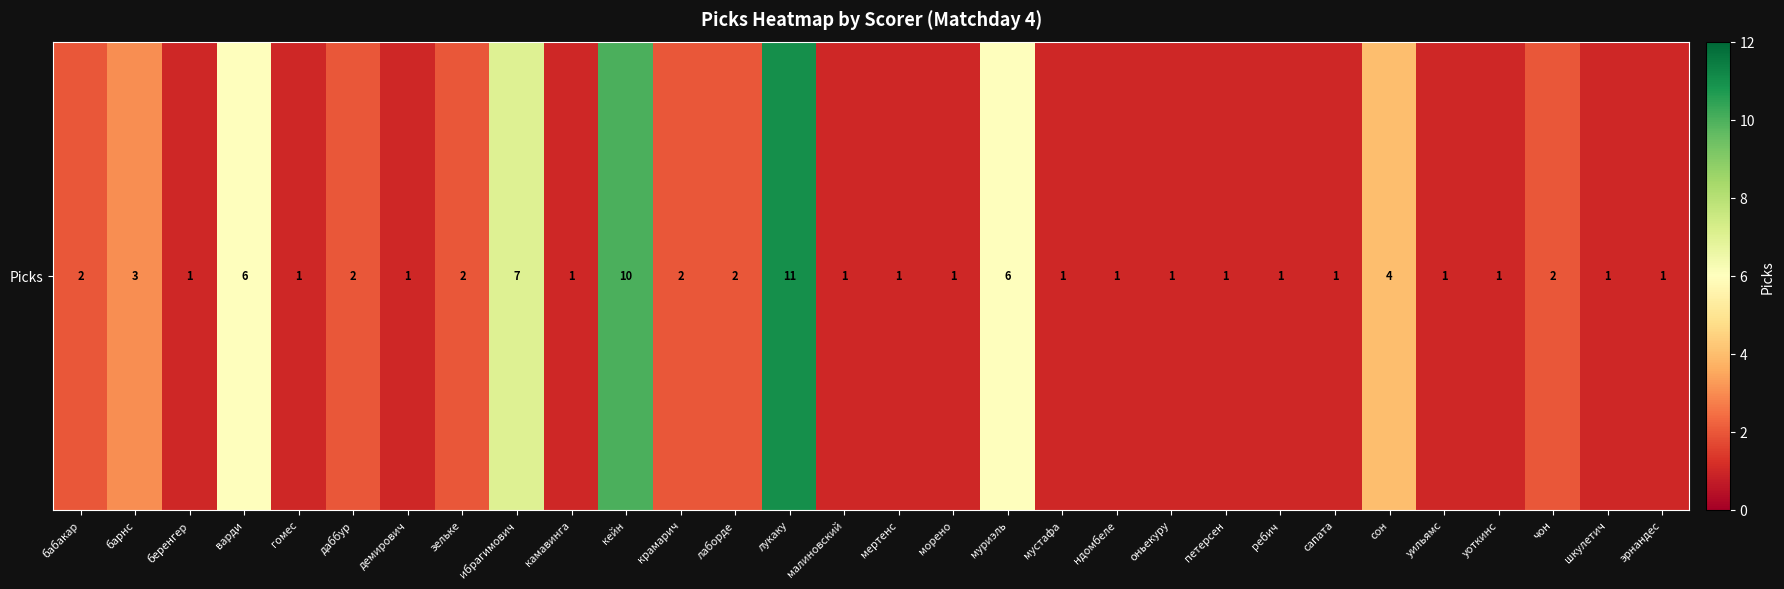

What is the difference between the second highest and minimum values?

9